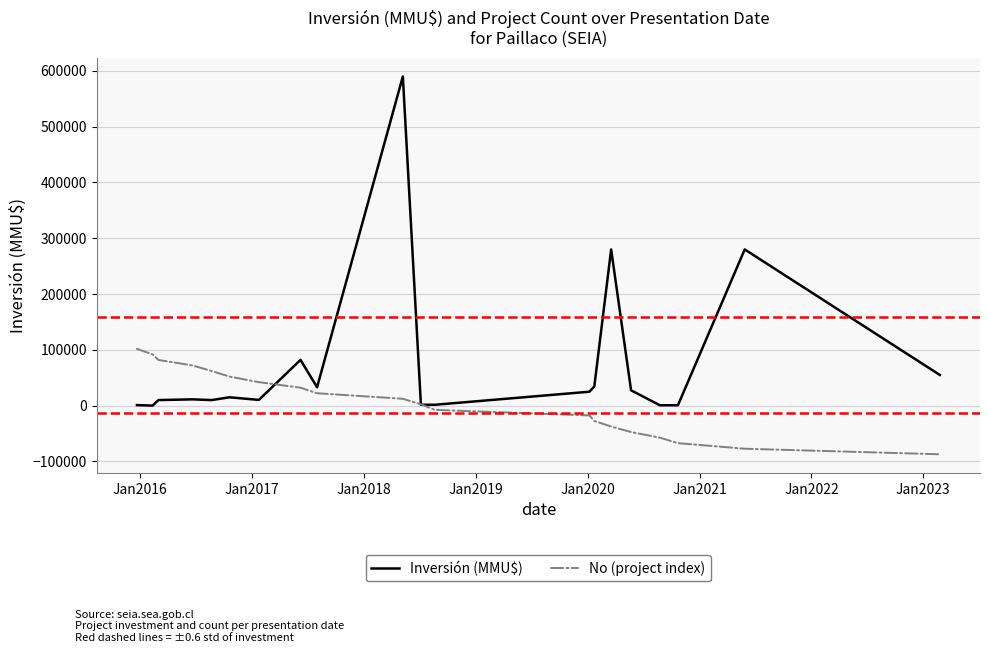

Rank the series by their maximum value, from lowest to highest.

No (project index), Inversión (MMU$)